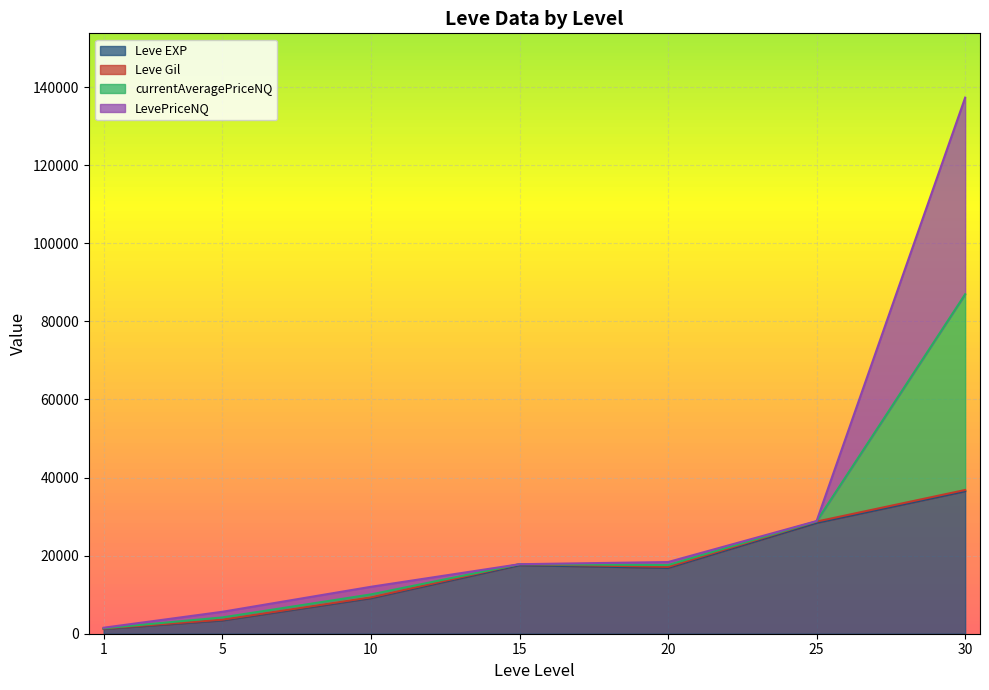

Which series has the largest total across all categories?

Leve EXP